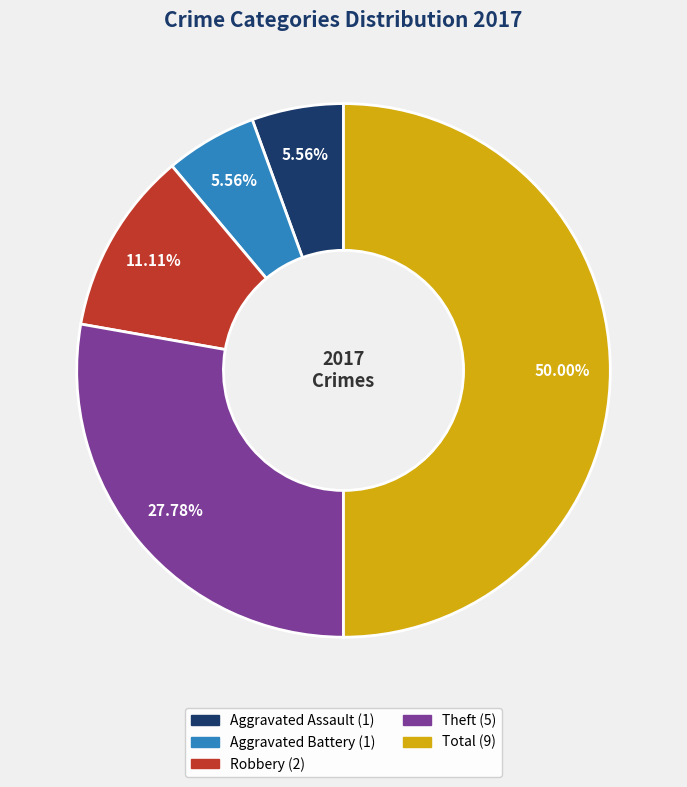

Count the number of slices in the pie.

5